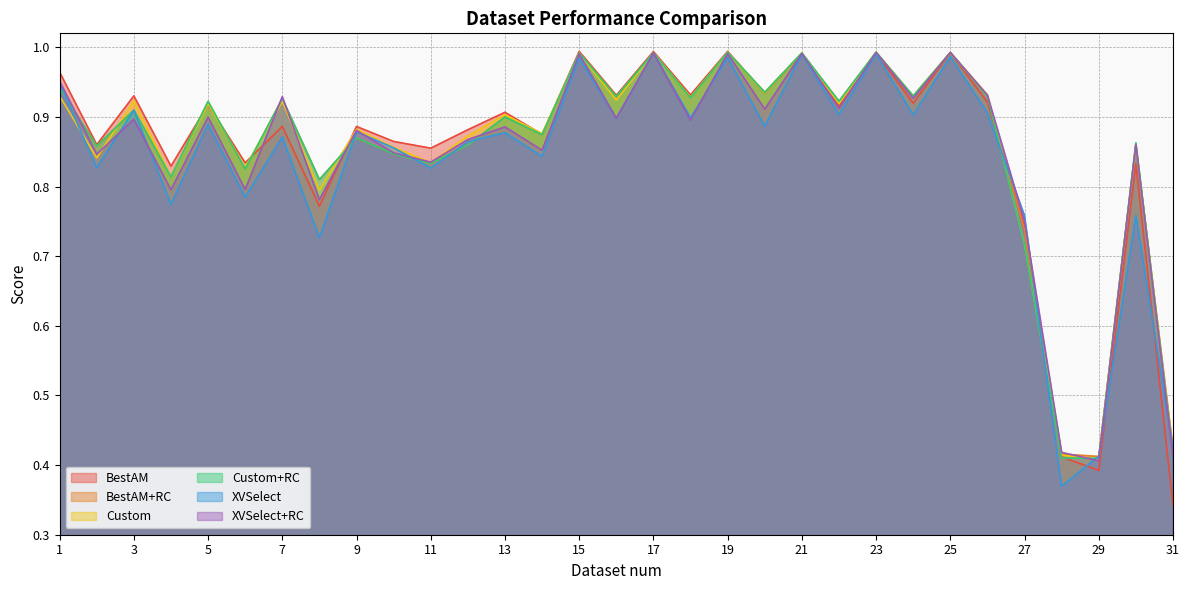

The value of Custom at 11 is 1.5. True or false?

False